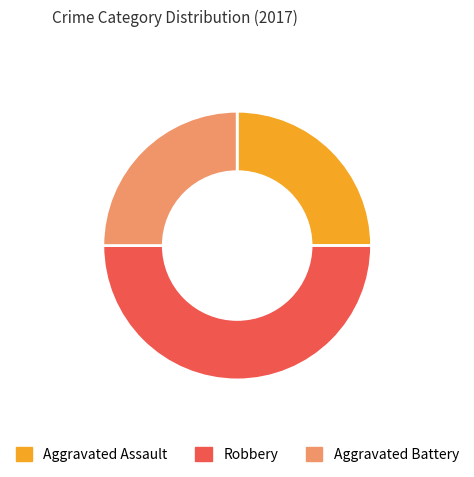

Do Robbery and Aggravated Assault together represent more than half of the pie?

Yes